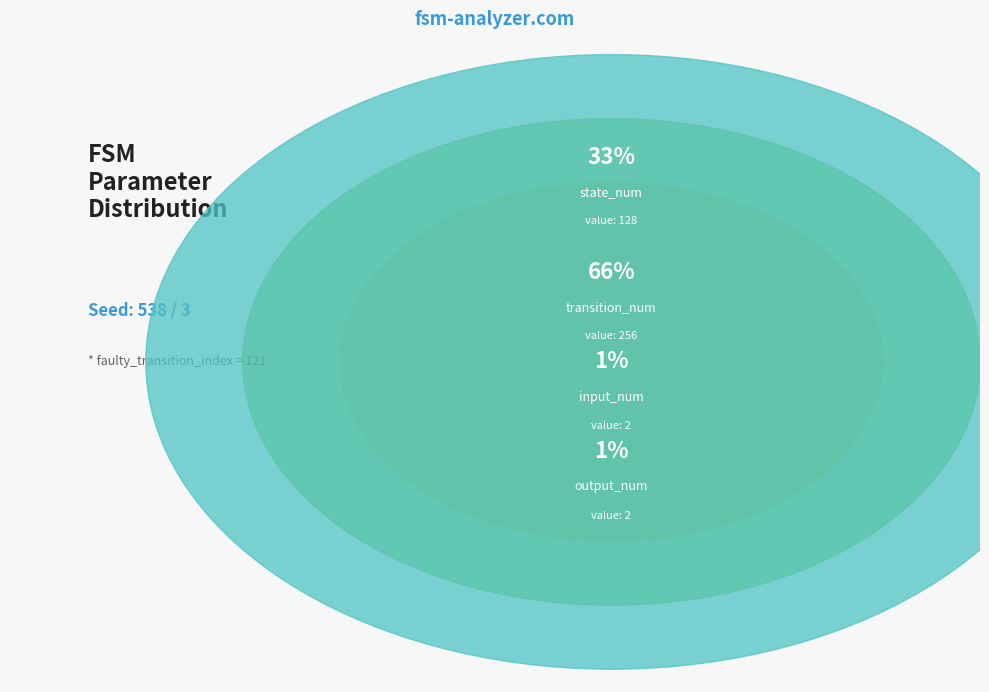

How much of the chart is everything except input_num?

99.5%